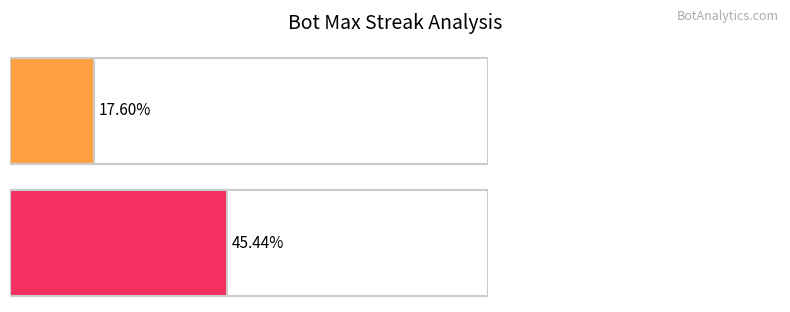

Where is count nearest to the value 11?

20